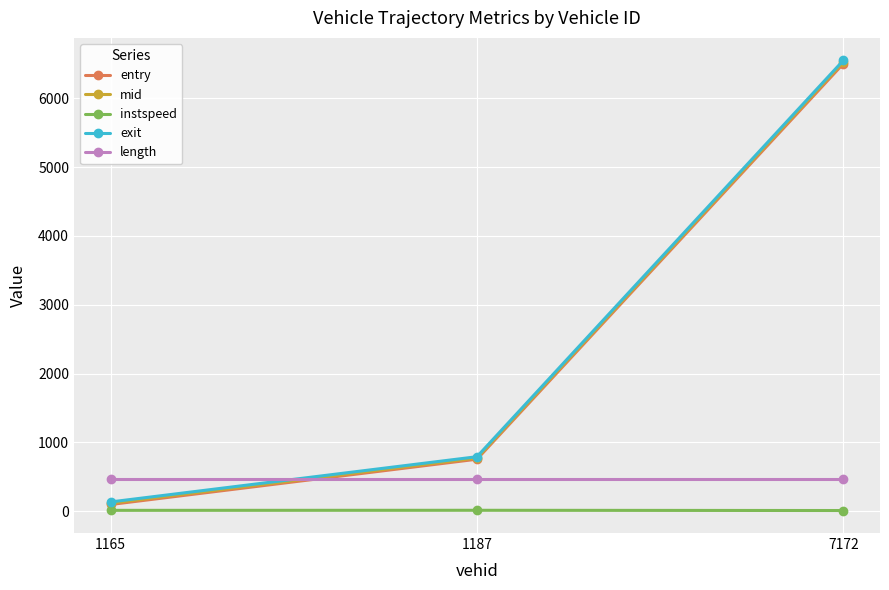

Is the value of entry at 1187 greater than the value of instspeed at 7172?

Yes